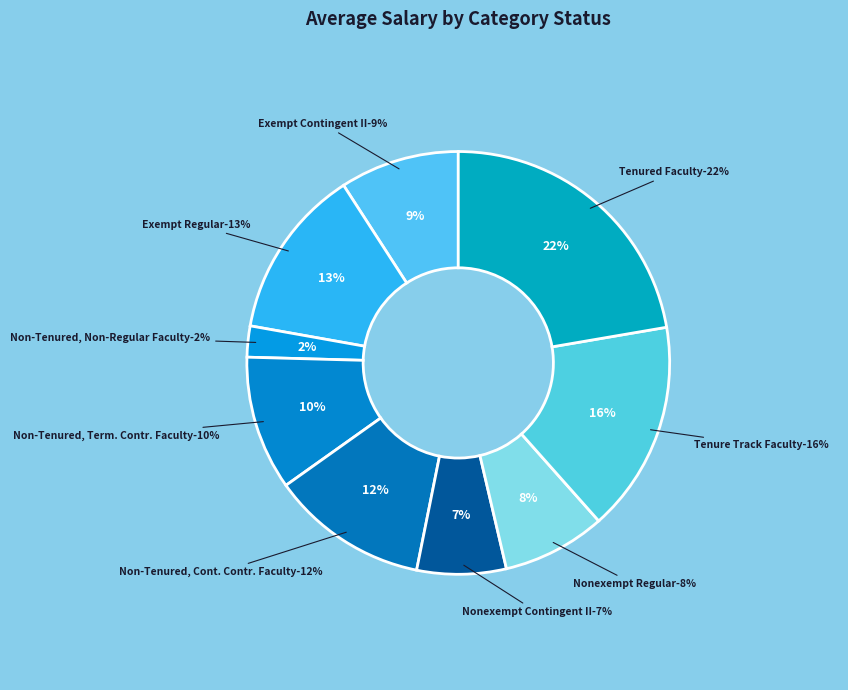

What percentage is the Nonexempt Regular slice, to the nearest percent?

8%